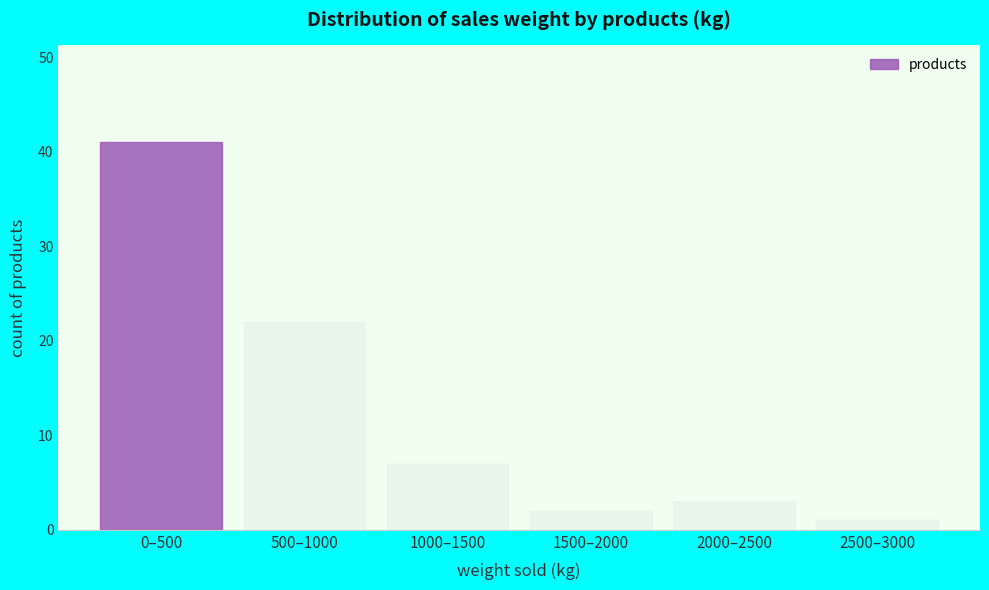

Reading left to right, list all the values displayed in this chart.

0–500=41	500–1000=22	1000–1500=7	1500–2000=2	2000–2500=3	2500–3000=1